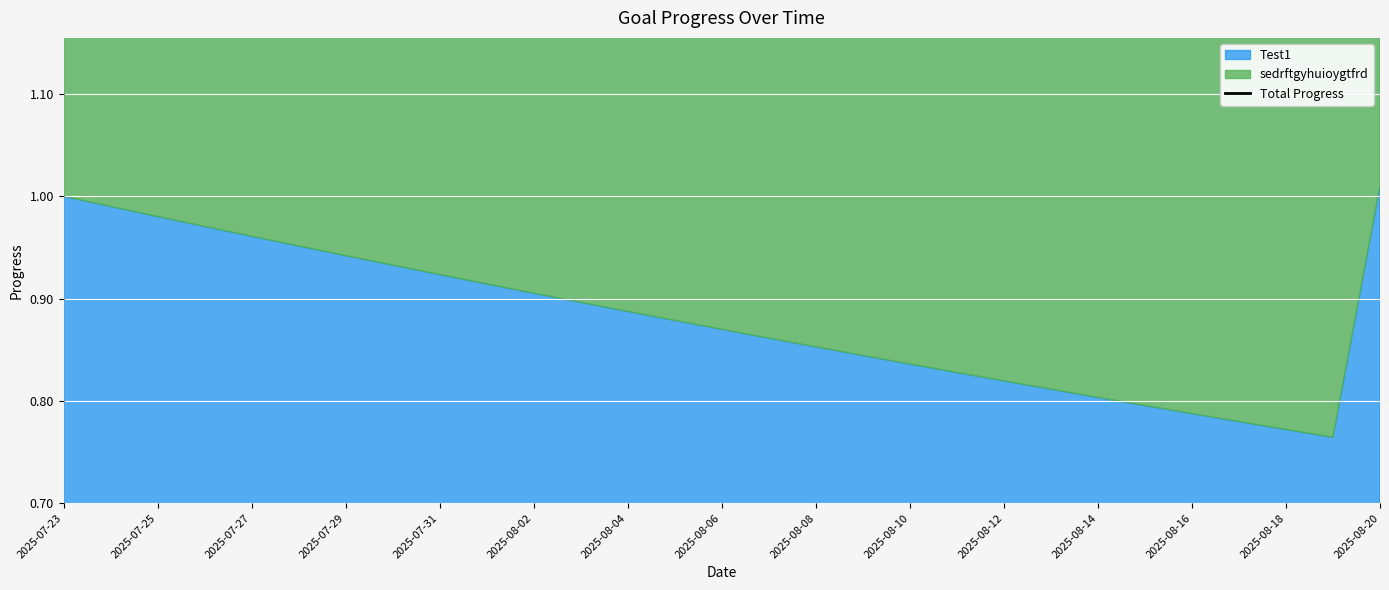

How many points are lower than both their immediate neighbors (excluding endpoints)?

1